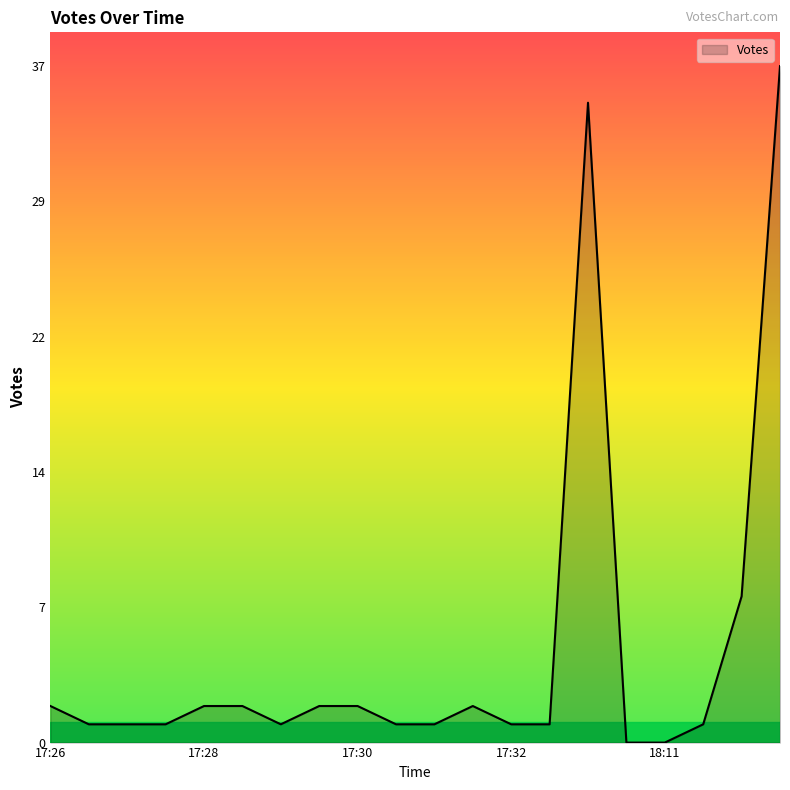

Does the chart have visible grid lines?

No